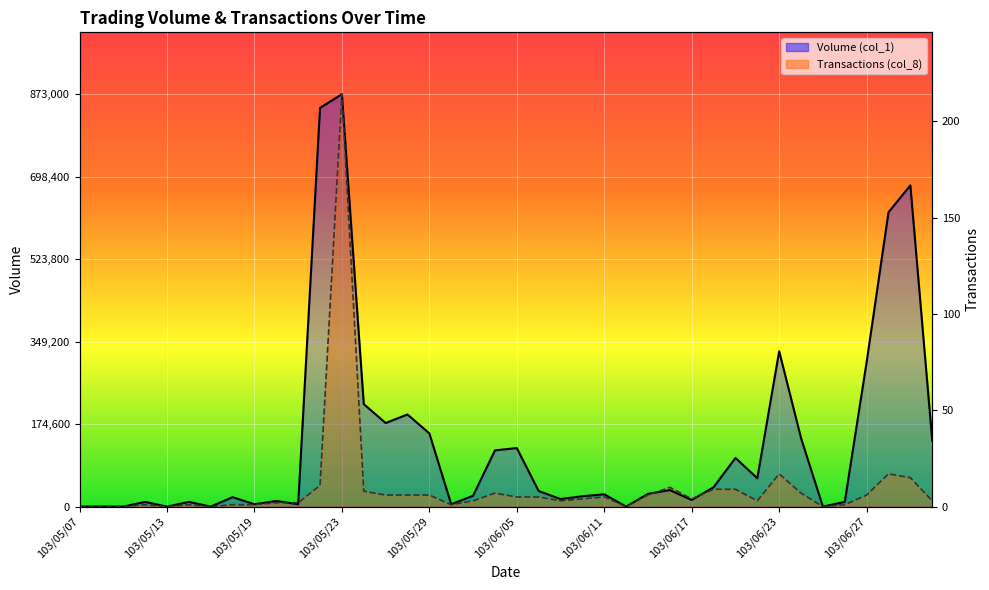

At which category does Transactions (col_8) reach its first local valley?

103/05/13